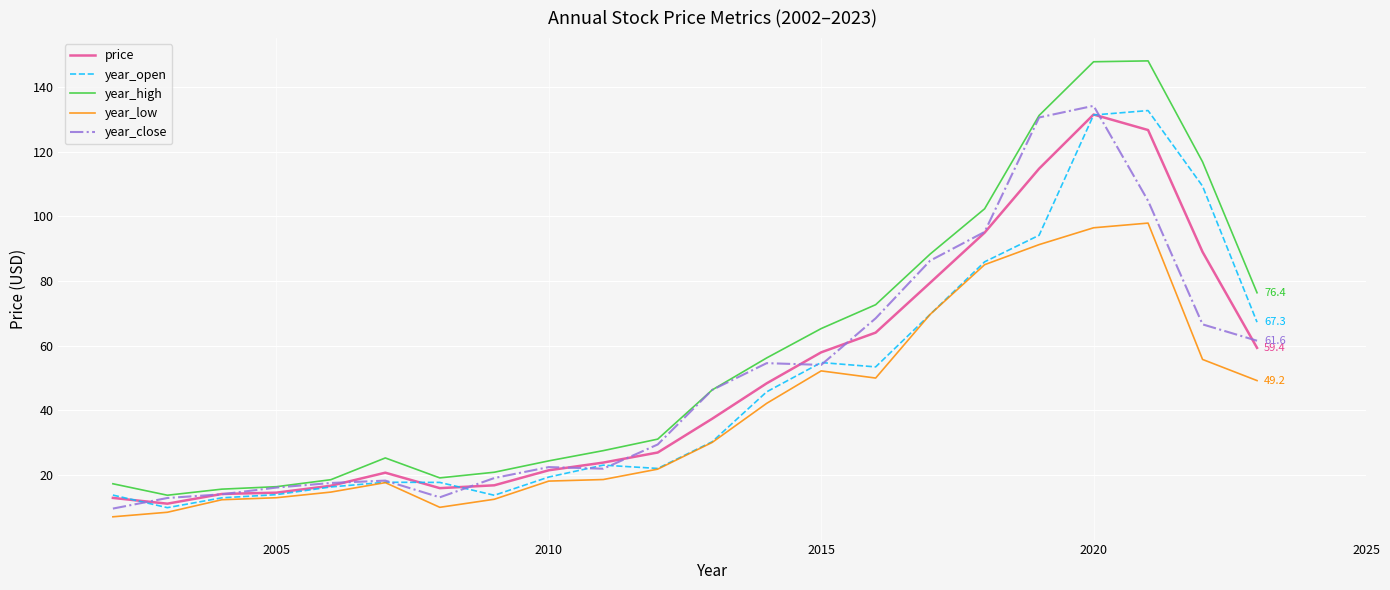

Which series has the largest range (max minus min)?

year_high